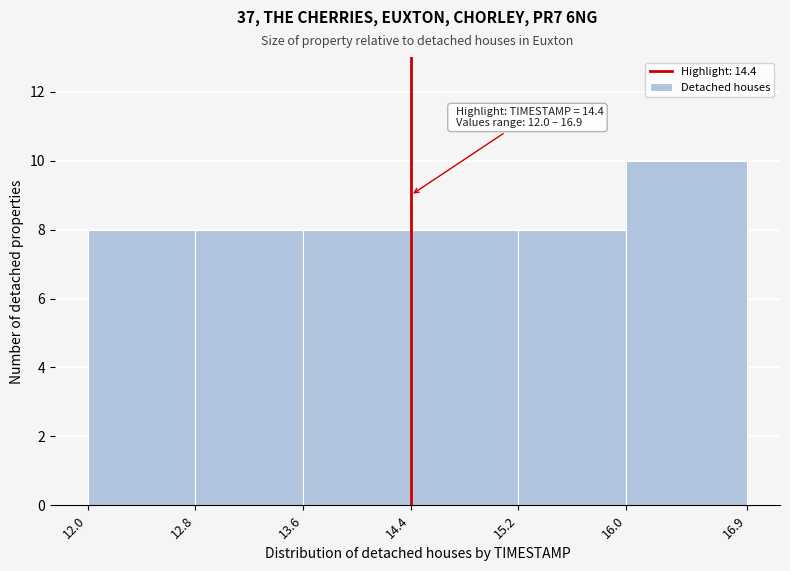

Which range on the x-axis has the tallest bar?

16.0 to 16.9